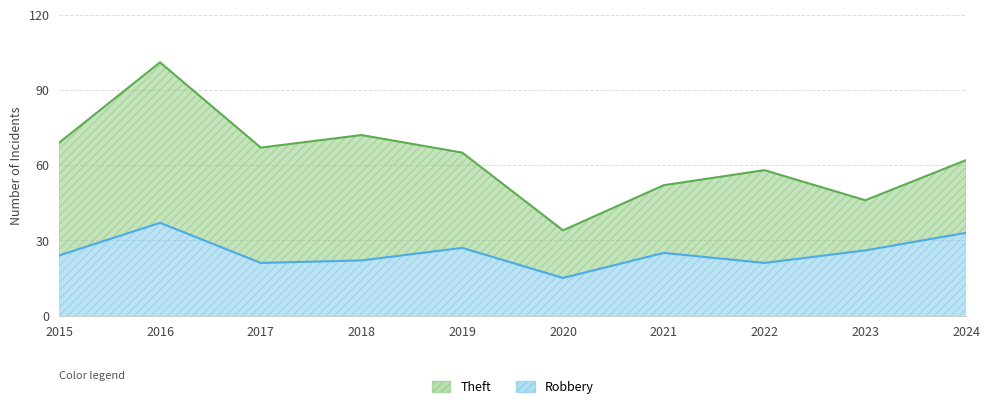

Rank the categories by value from highest to lowest.

2016, 2024, 2019, 2023, 2021, 2015, 2018, 2017, 2022, 2020